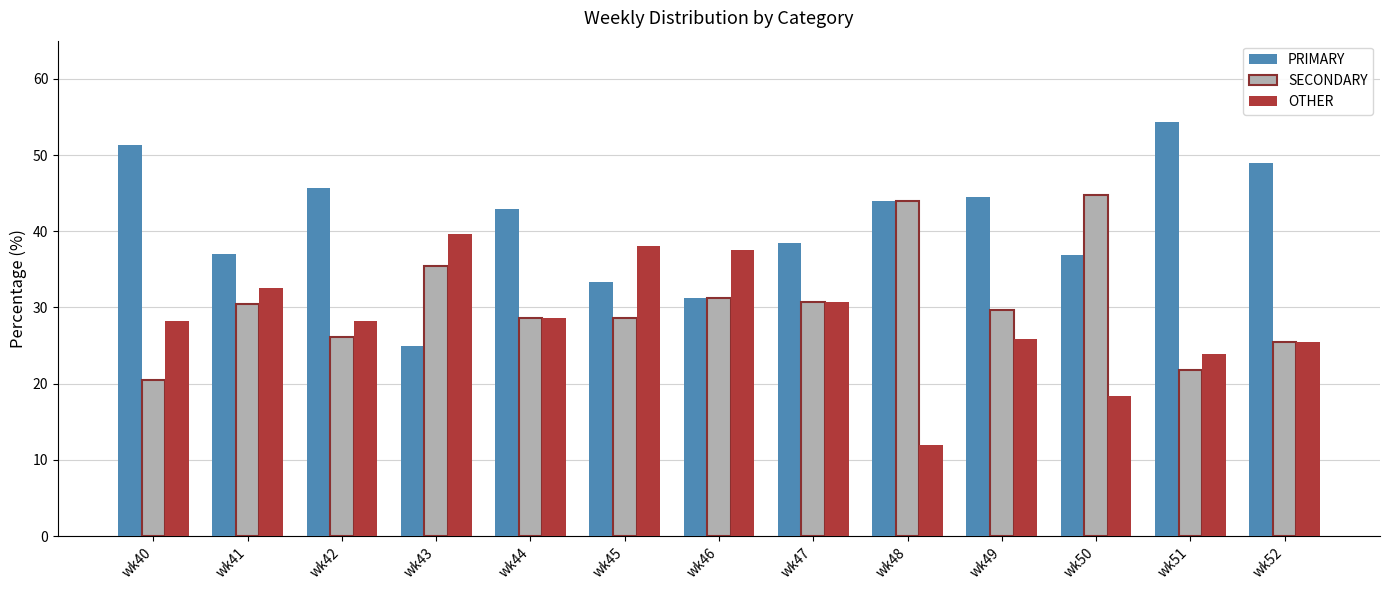

What is the difference between the maximum and second lowest values in the OTHER series?

21.2